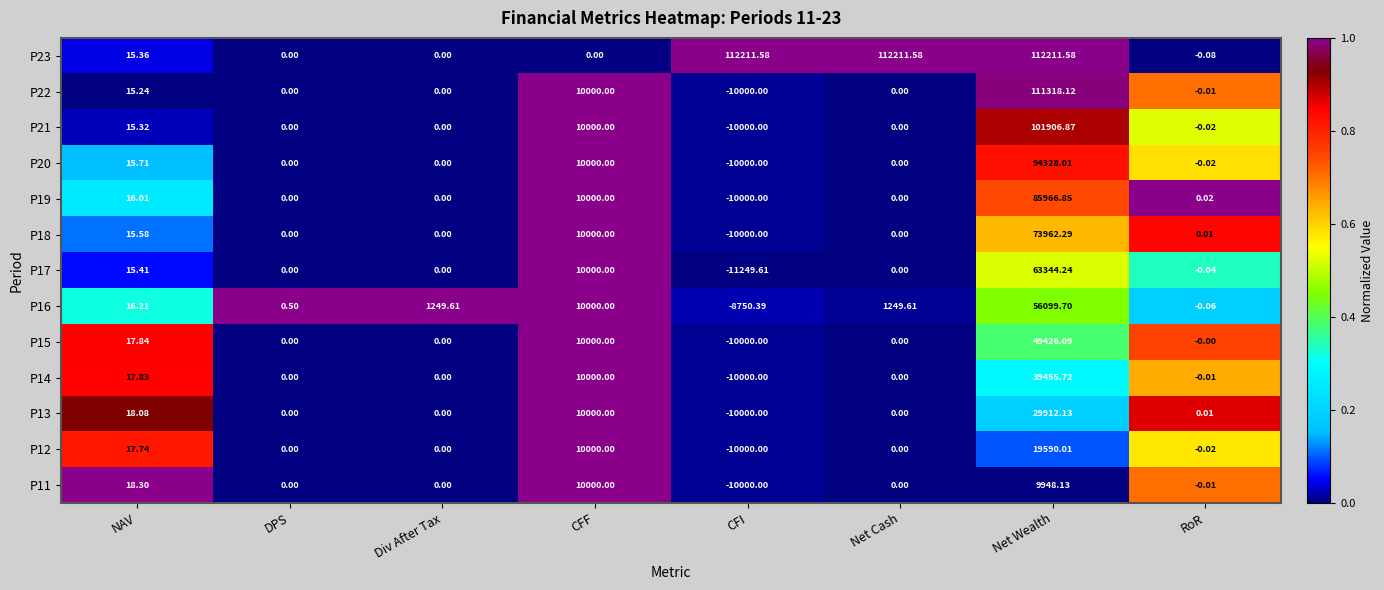

How many data points does each series have?

8